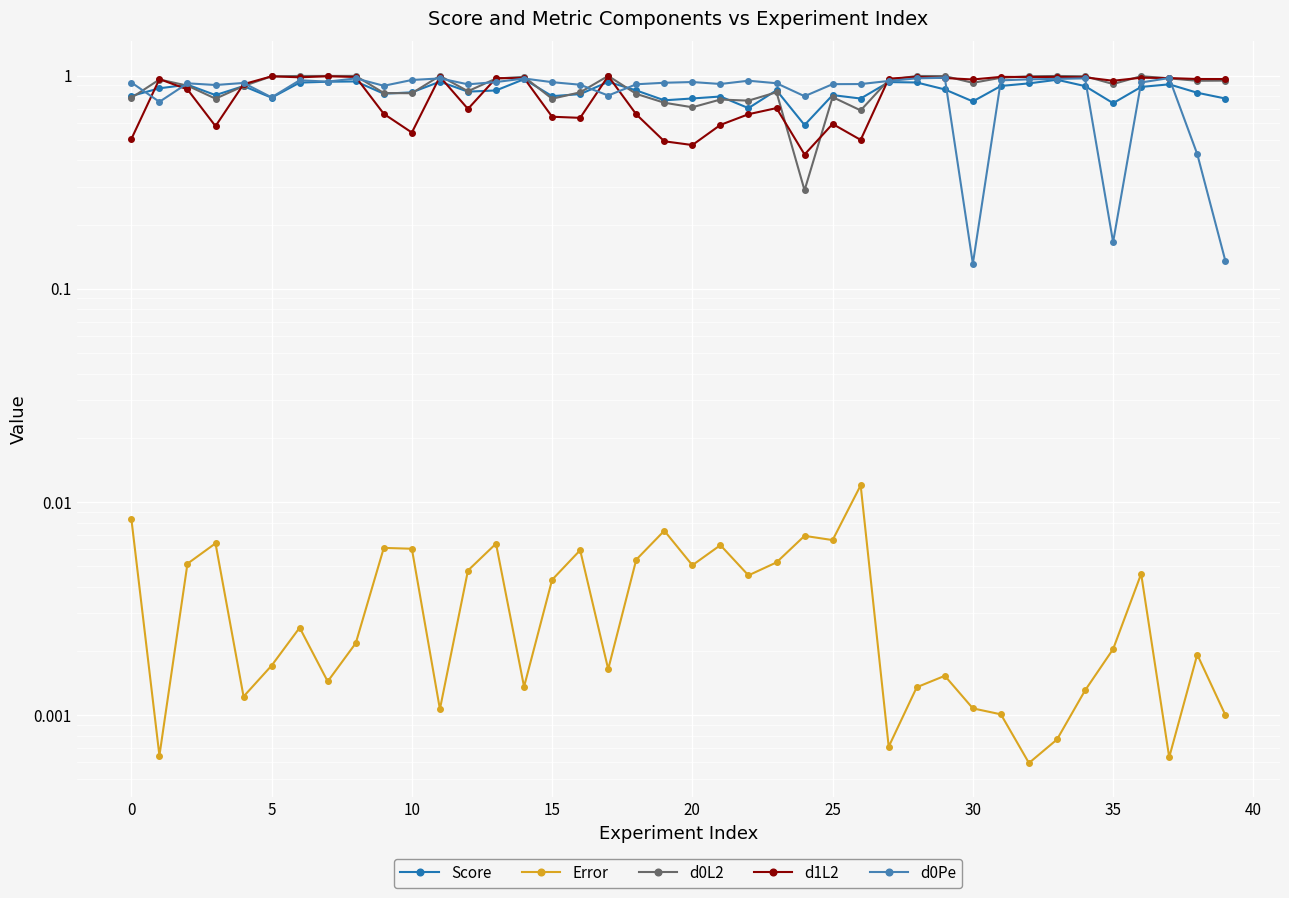

What is the minimum value for d1L2?

0.4